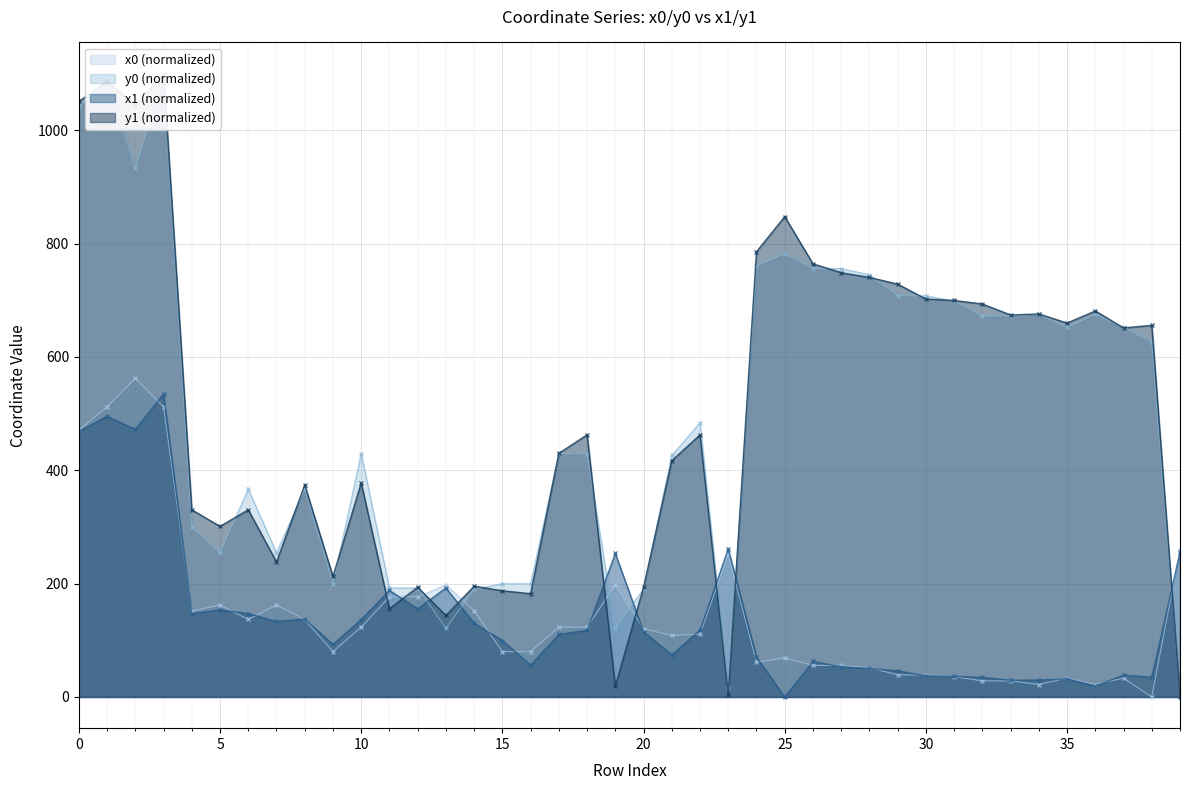

Between which two adjacent categories do x1 and y0 first intersect?

12 and 13